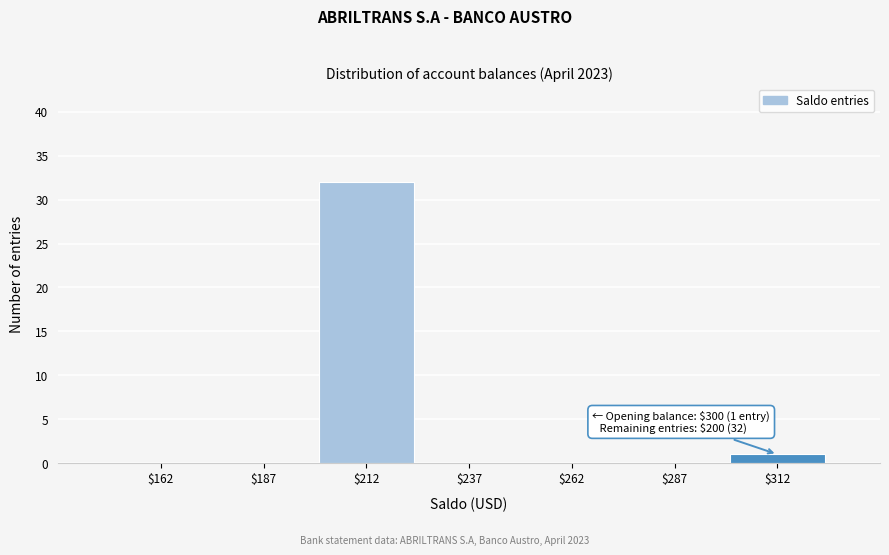

Which range on the x-axis has the tallest bar?

200 to 225